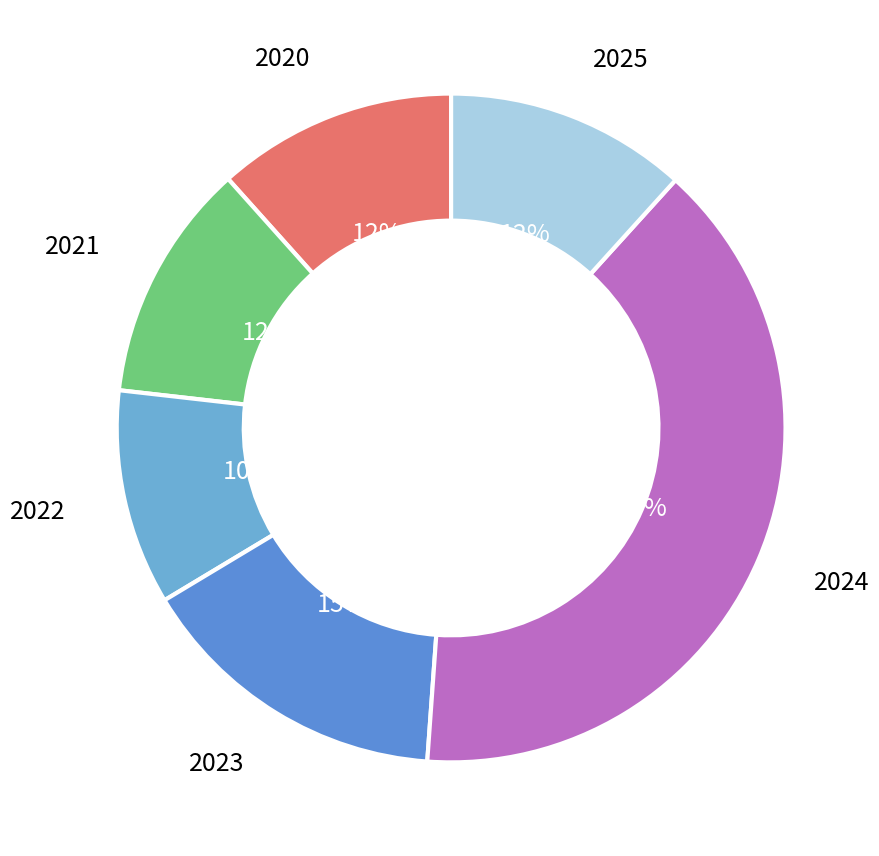

How many slices are in this pie chart?

6